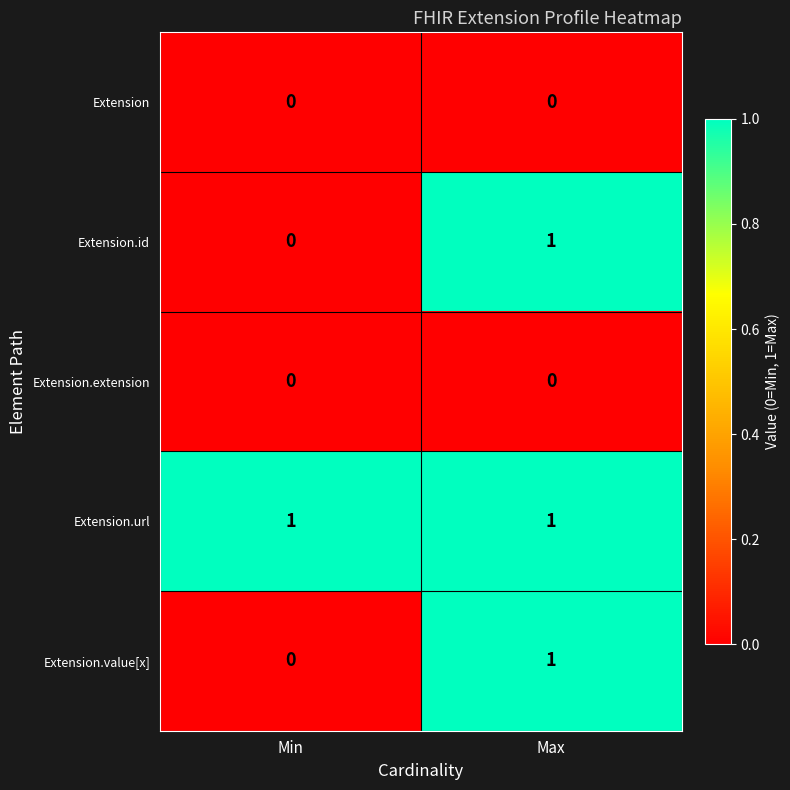

Is it true that Extension equals 0 at Min?

True